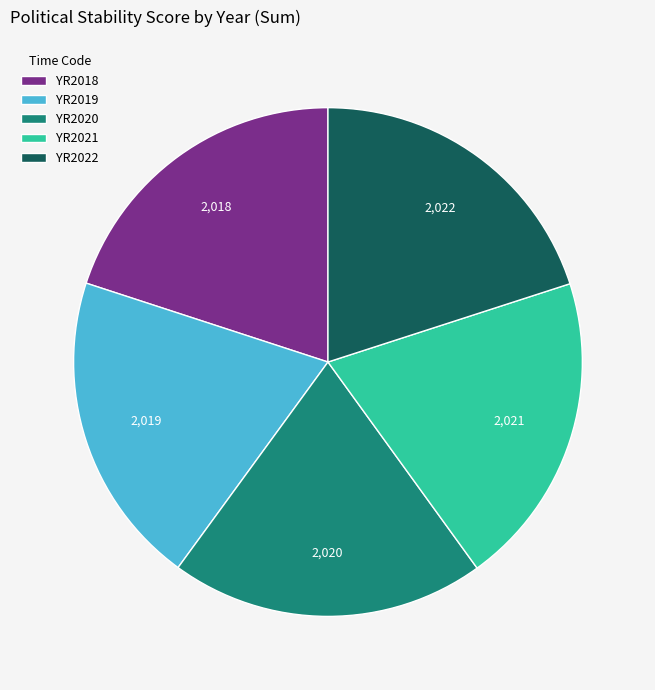

Do YR2018 and YR2021 together represent more than half of the pie?

No